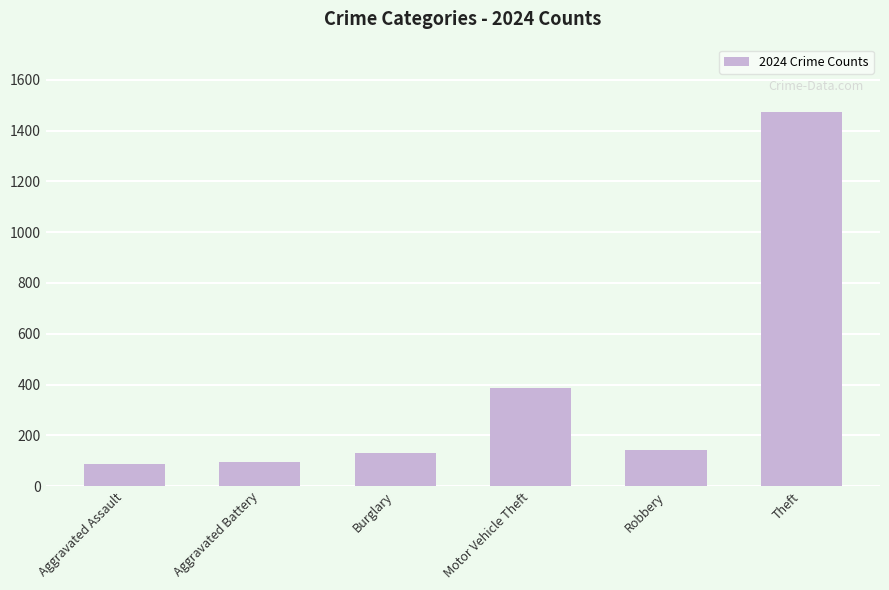

What is the ratio of the value at Robbery to the value at Motor Vehicle Theft?

0.4